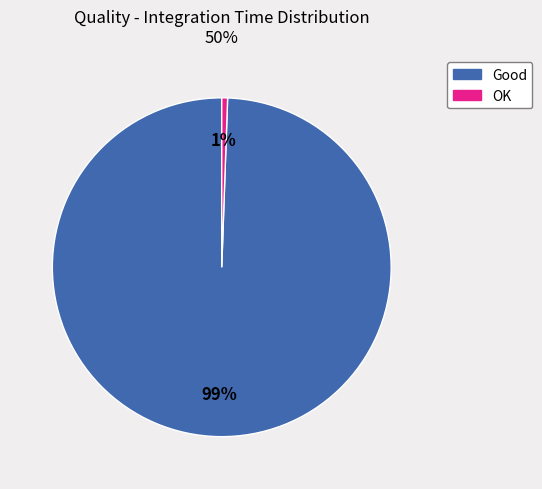

To the nearest percent, what is the average slice percentage?

50%